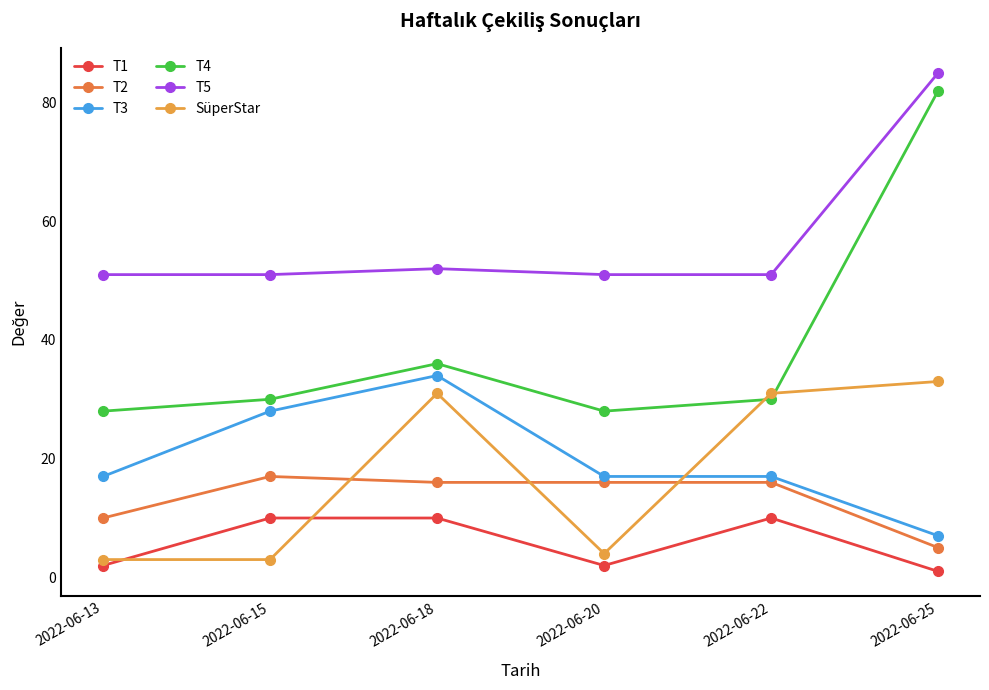

Read the T5 value at 2022-06-18, to the nearest 10.

50